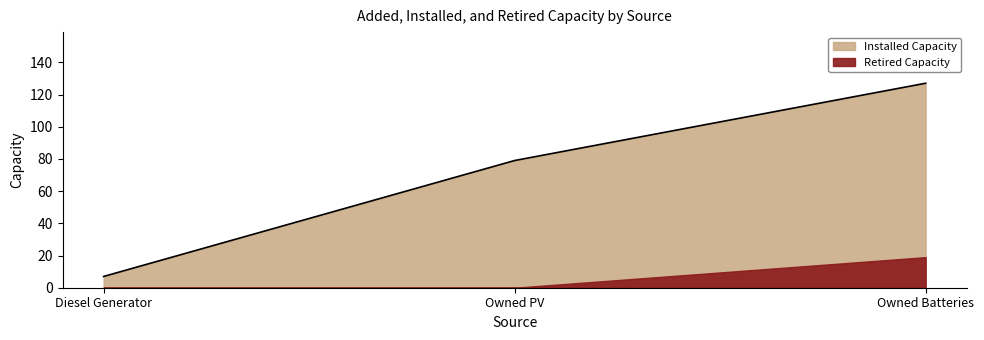

How many values exceed 79?

1